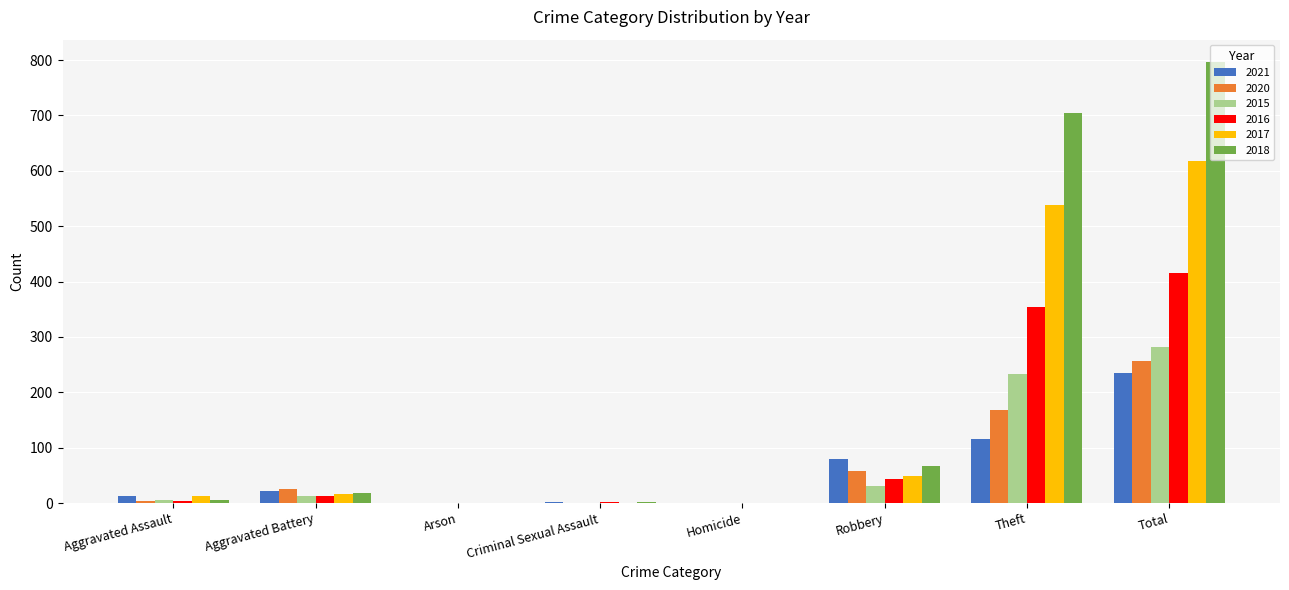

What is the sum of all 2016 values?

832